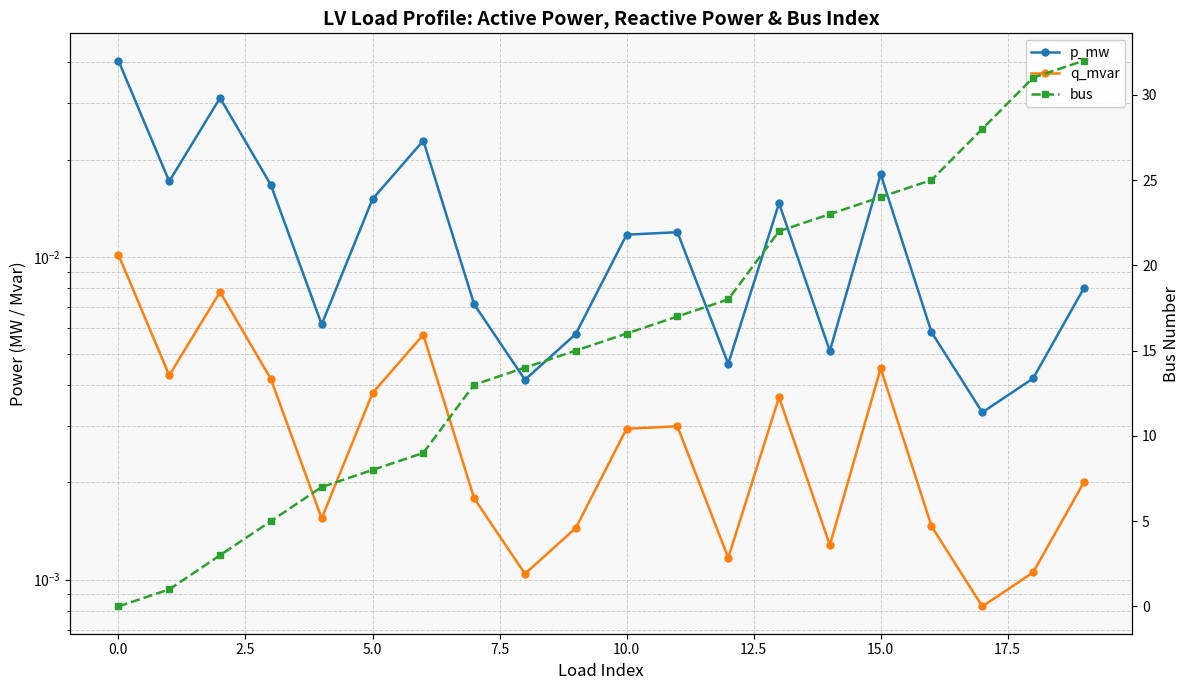

At which category is the sum across all series the highest?

19